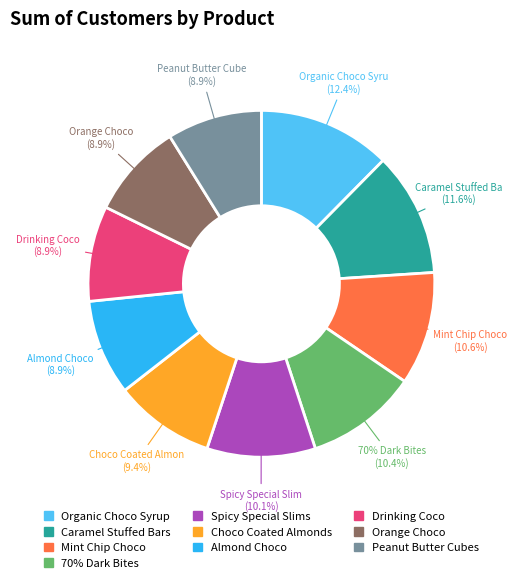

What is the change in value from Mint Chip Choco to Almond Choco?

-975